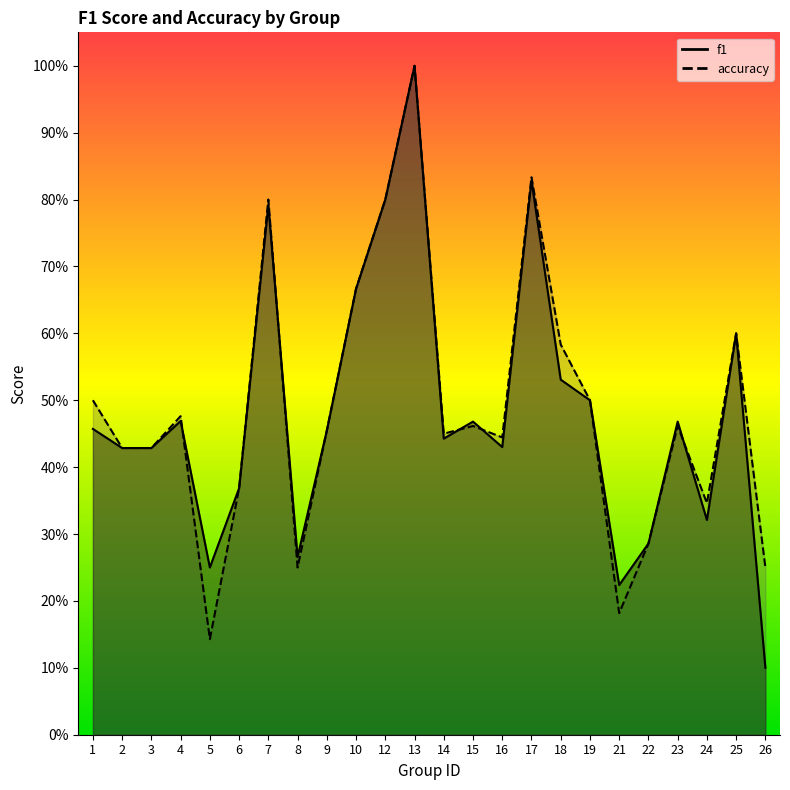

What is the minimum value shown in the chart?

0.1